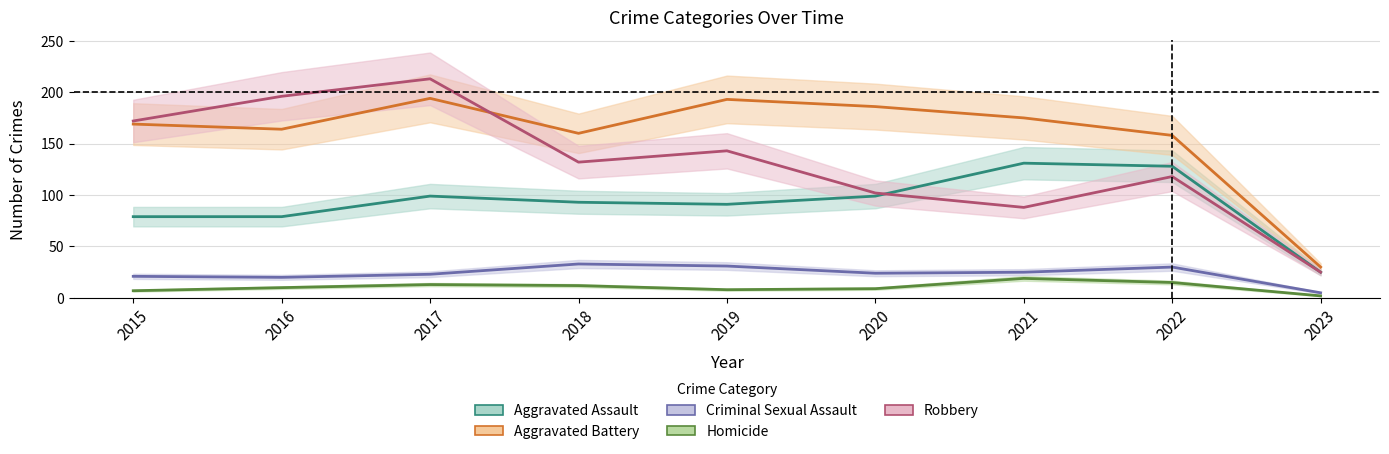

What are all the series names shown in the legend?

Aggravated Assault, Aggravated Battery, Criminal Sexual Assault, Homicide, Robbery